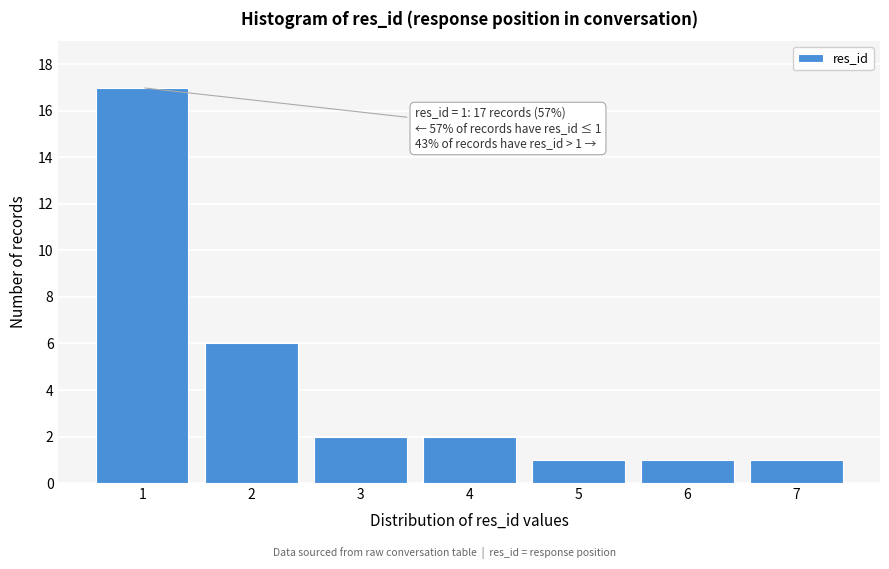

Reading left to right, transcribe all the data shown in this chart.

1=17	2=6	3=2	4=2	5=1	6=1	7=1